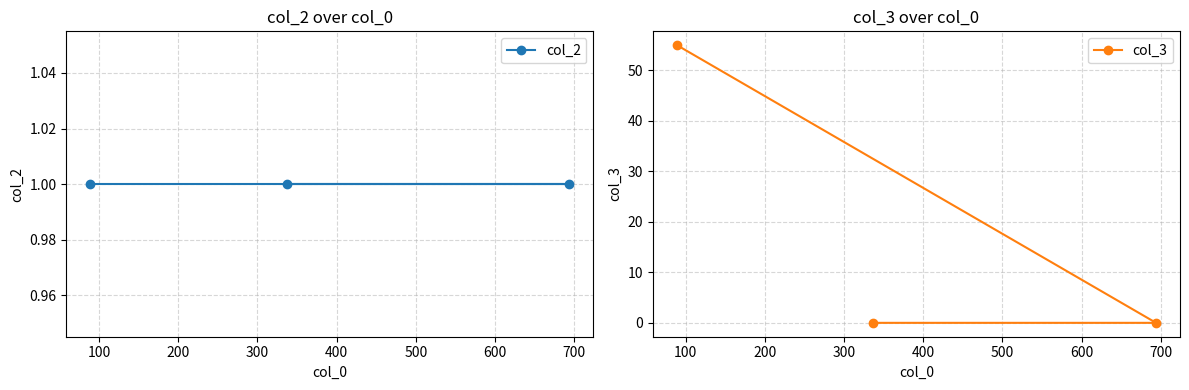

What is the value of the col_3 point at the 1st from the left?

55